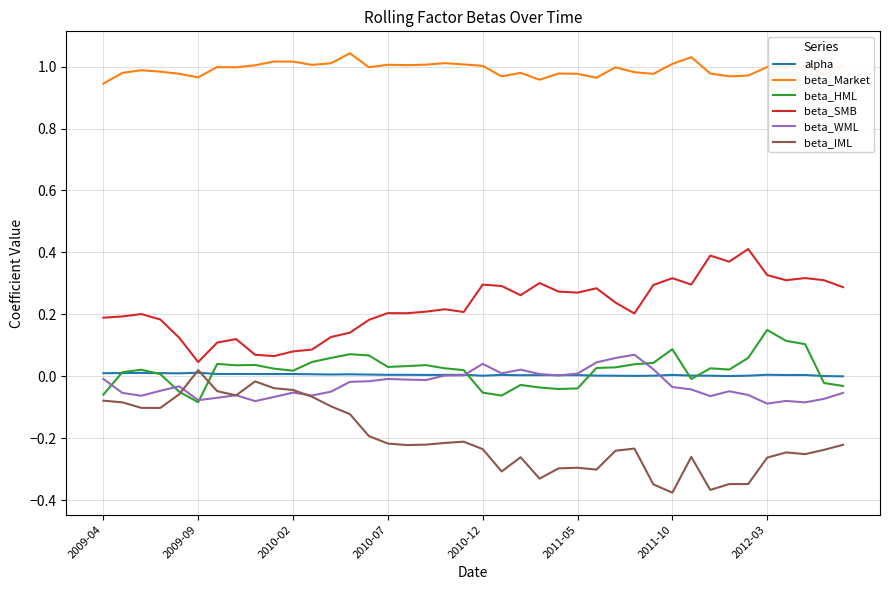

Is this an area chart (filled region under the line)?

No